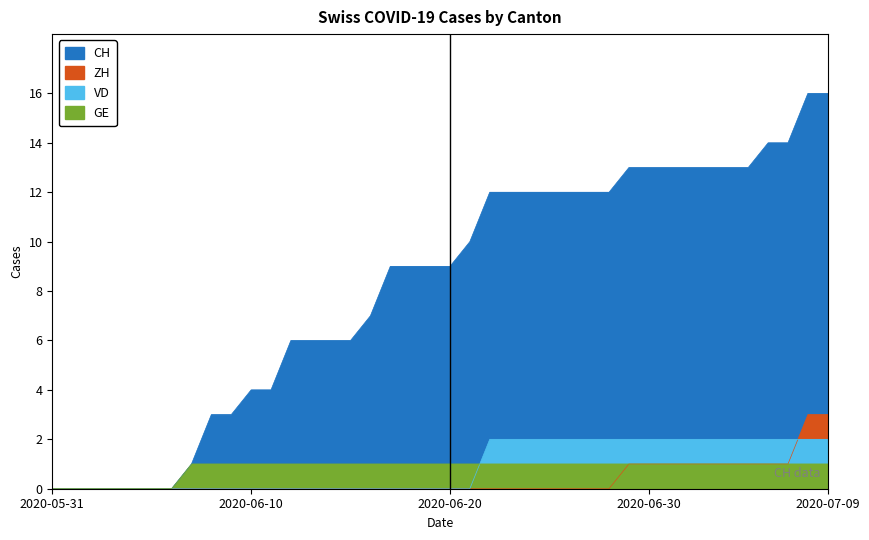

Which has a higher value, 2020-07-04 or 2020-06-16?

2020-07-04